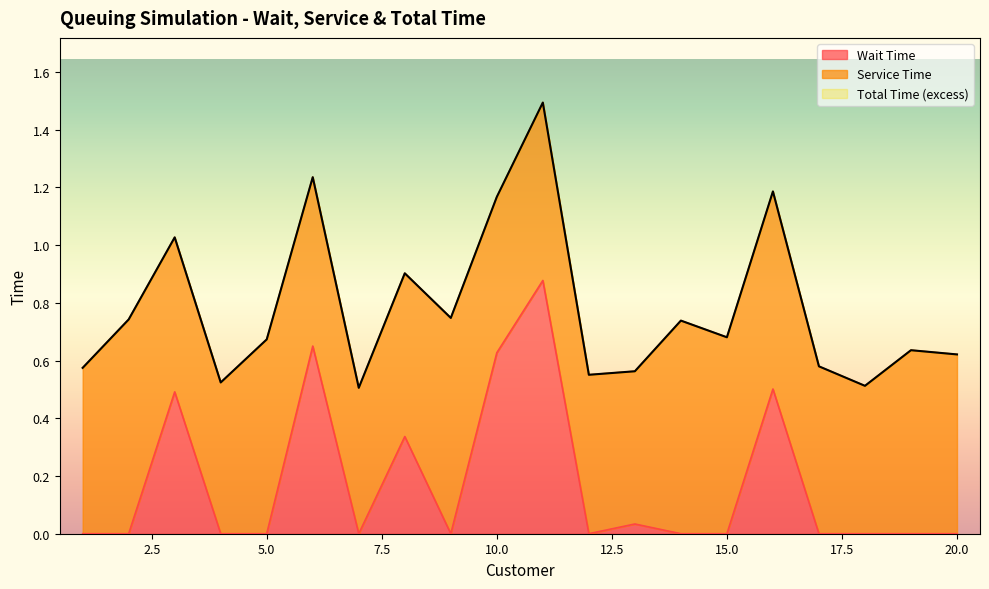

How many lines are shown in the chart?

3